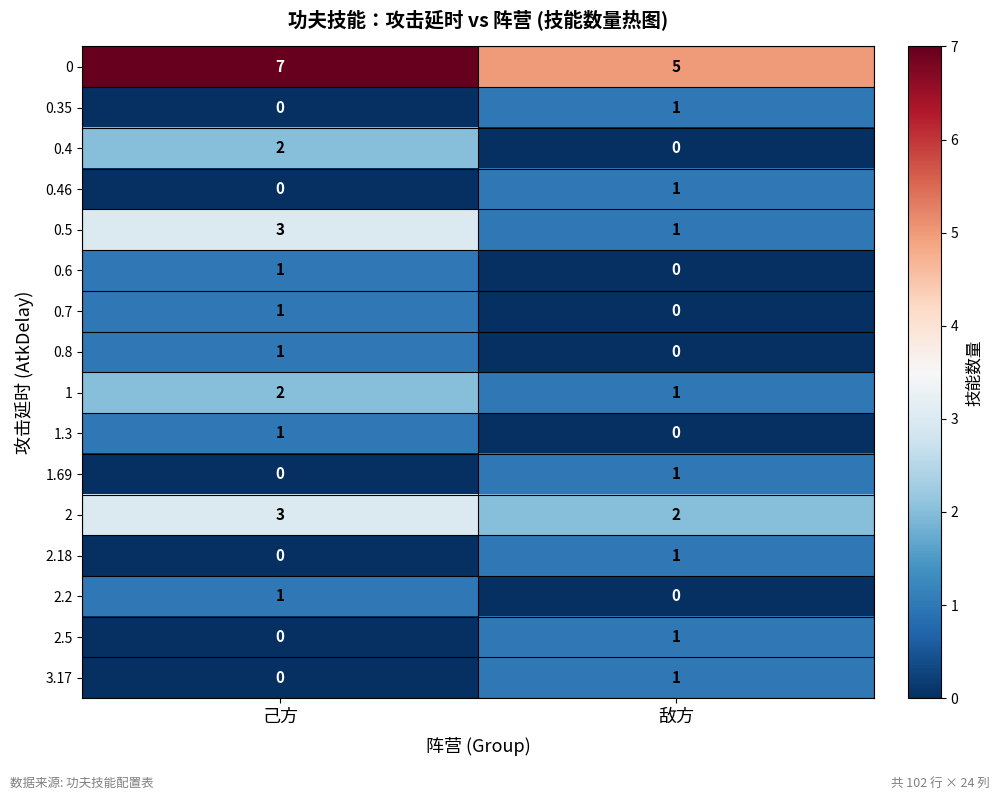

List the labels in order of 0.4 value, smallest first.

敌方, 己方